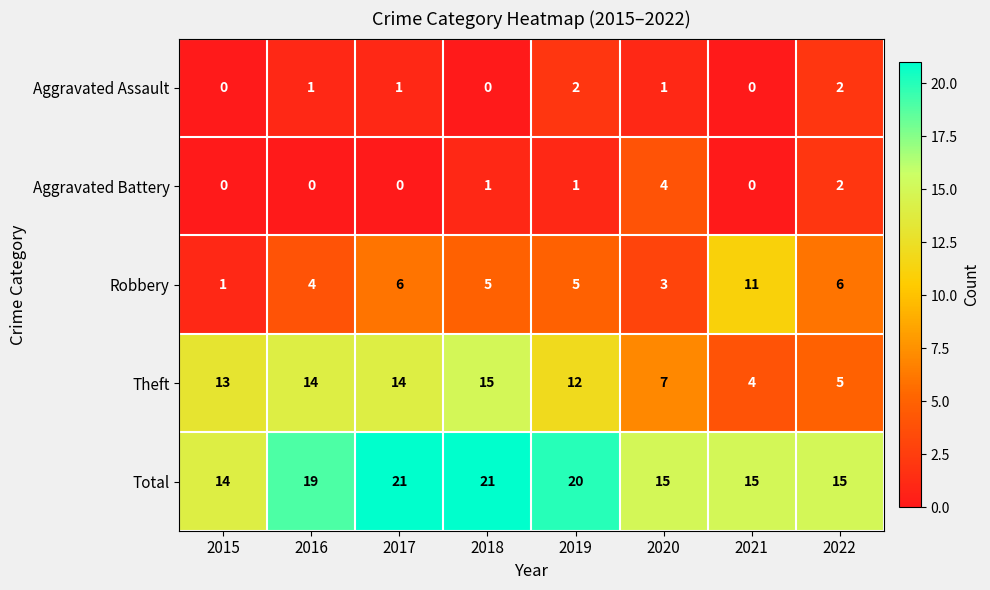

Rank the series at 2018 from highest to lowest value.

Total, Theft, Robbery, Aggravated Battery, Aggravated Assault